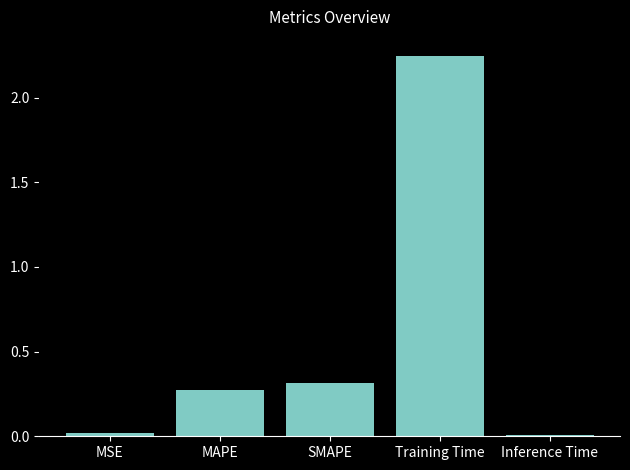

What position from the right is MAPE?

4